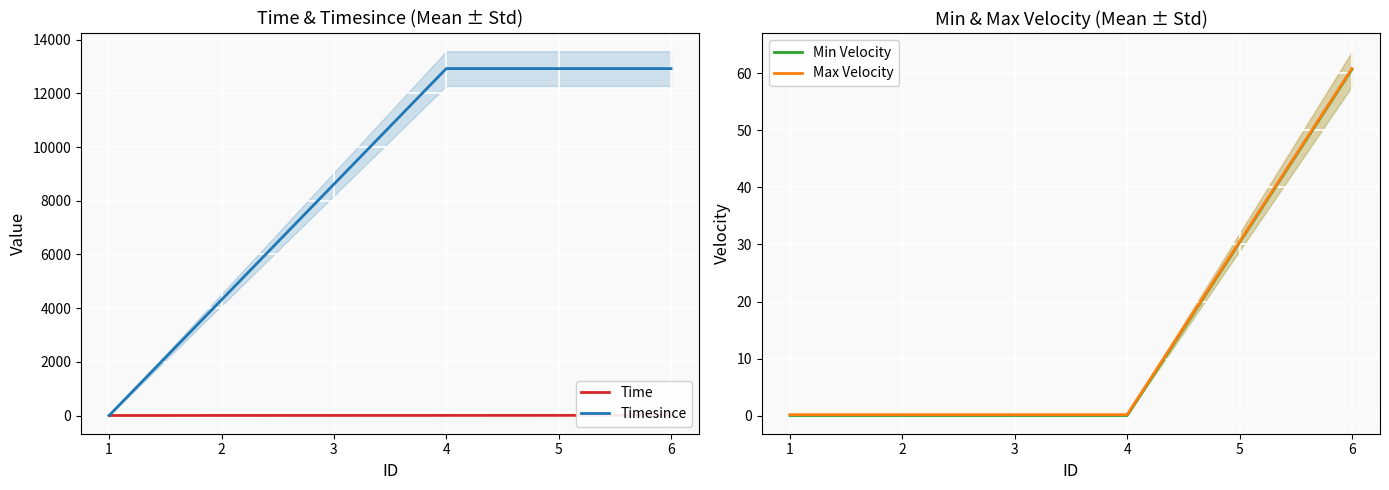

Rank the series by their maximum value, from highest to lowest.

Timesince, Max Velocity, Min Velocity, Time